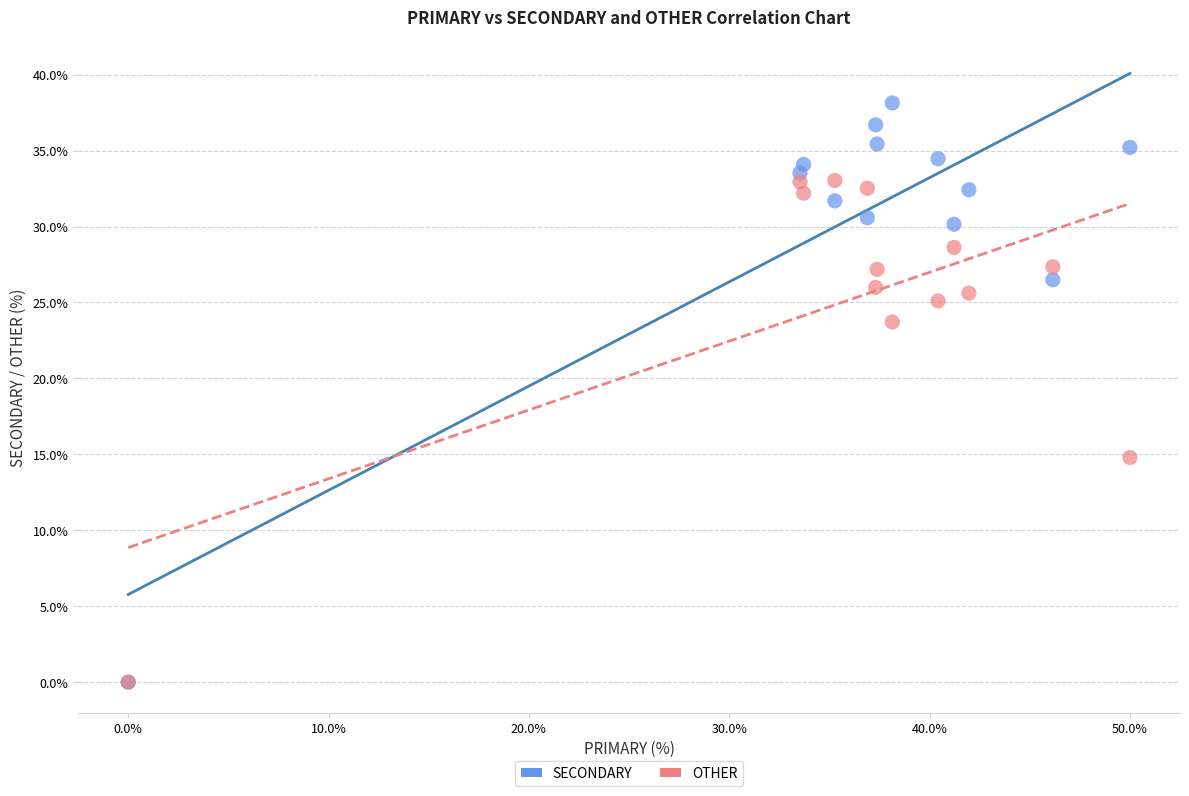

In the SECONDARY series, what Y value is closest to 19?

26.5